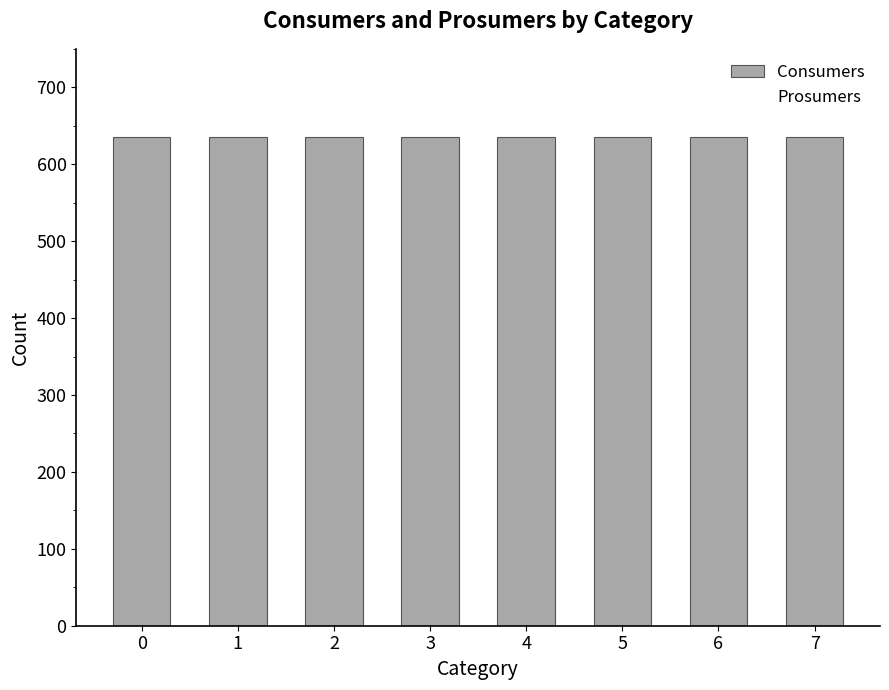

What is the average value of the Prosumers series?

440